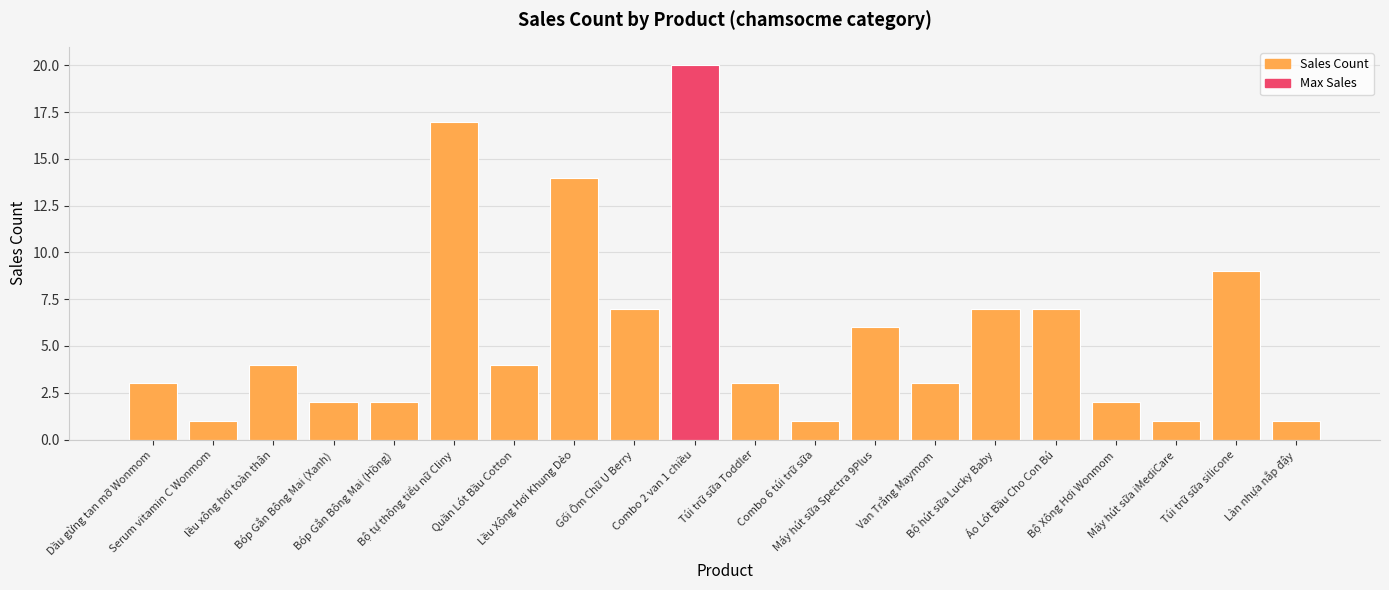

What is the difference between the maximum and minimum values?

19